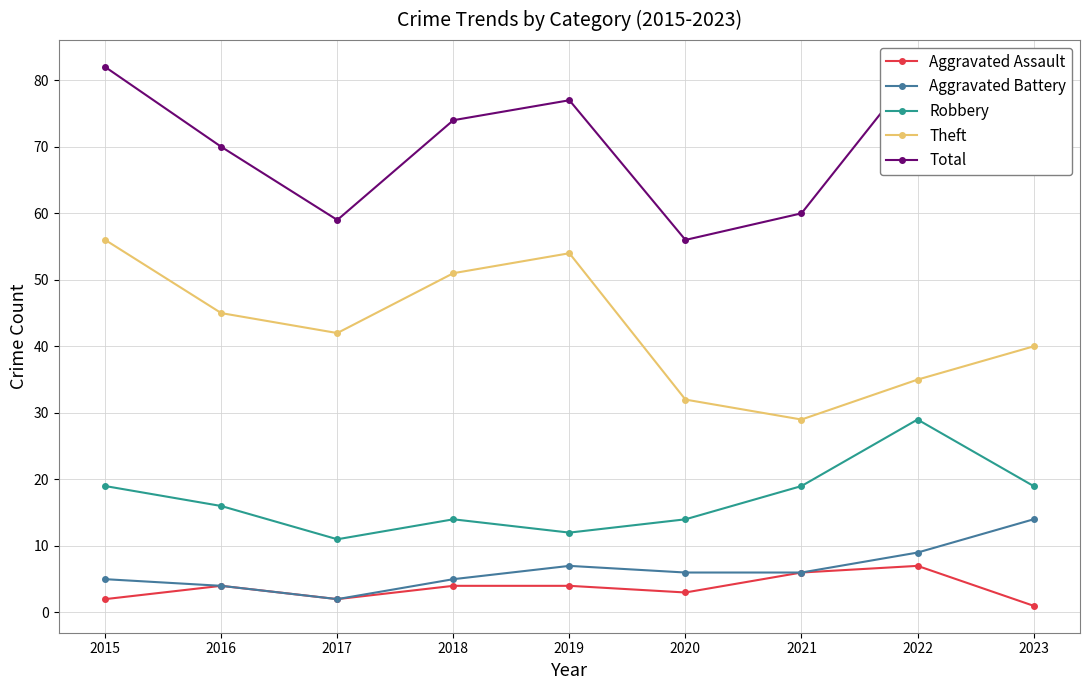

How many lines are shown in the chart?

5